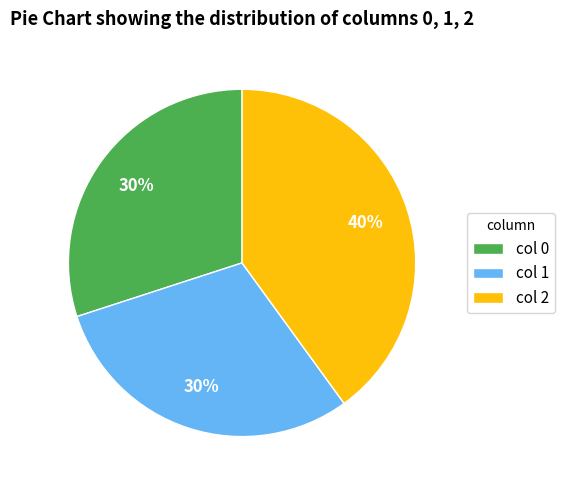

Does col 2 represent more than half of the total?

No